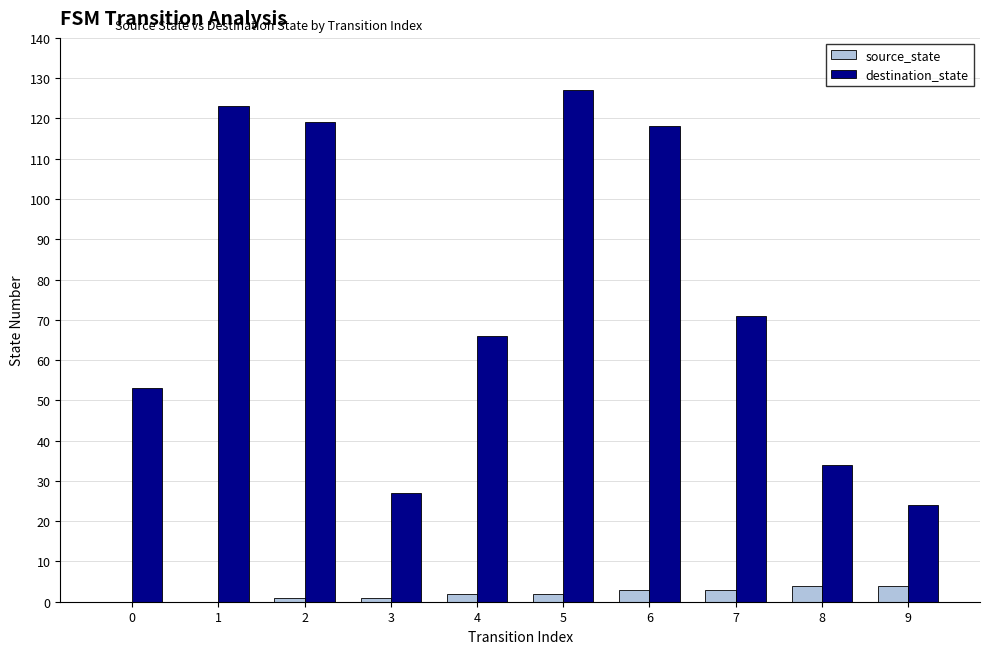

Does the chart contain stacked bars?

No